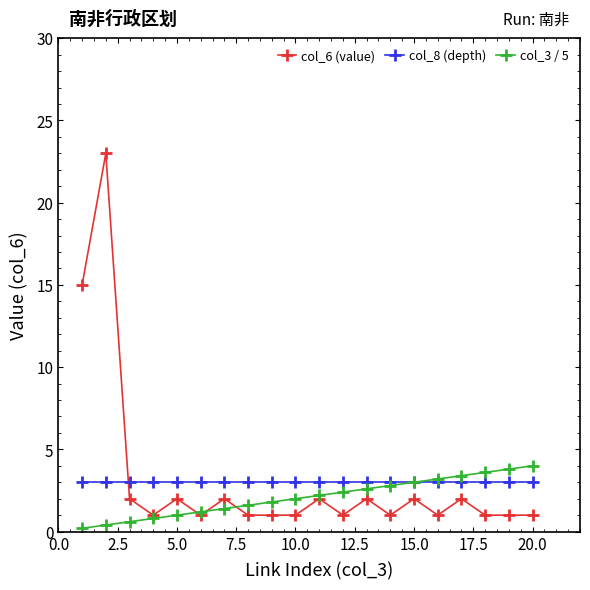

What is the minimum value for col_6 (value)?

1.0